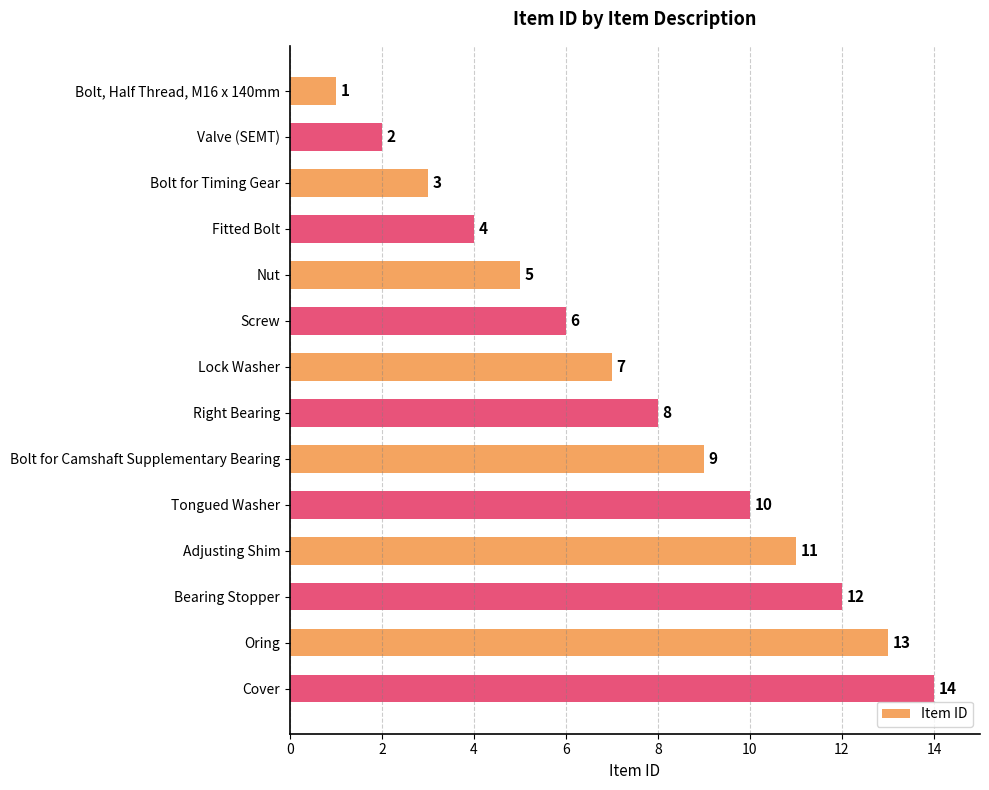

What is the difference between the maximum and minimum values?

13